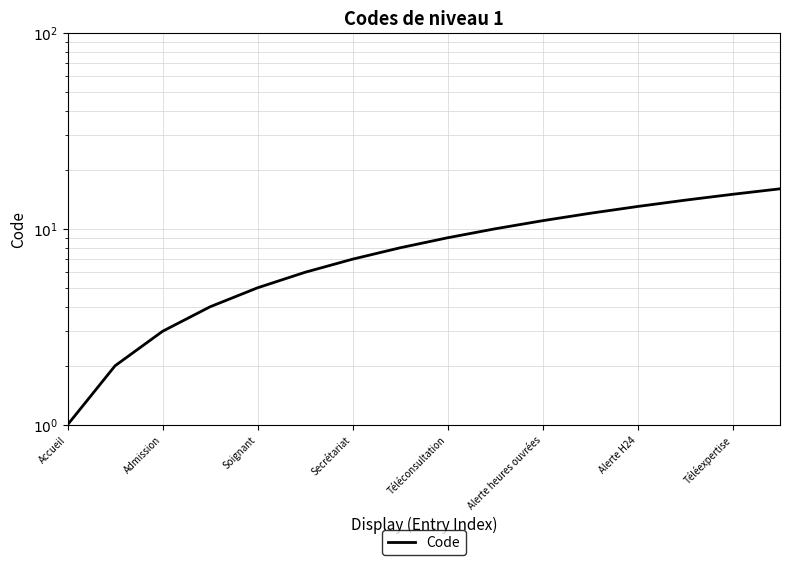

Does the chart have visible grid lines?

Yes